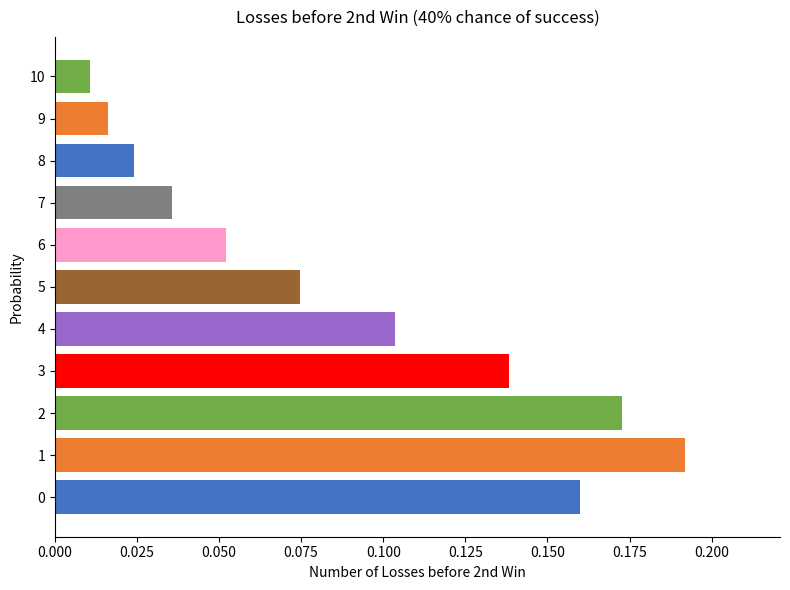

The chart shows a value of 0.1 at 1. True or false?

False